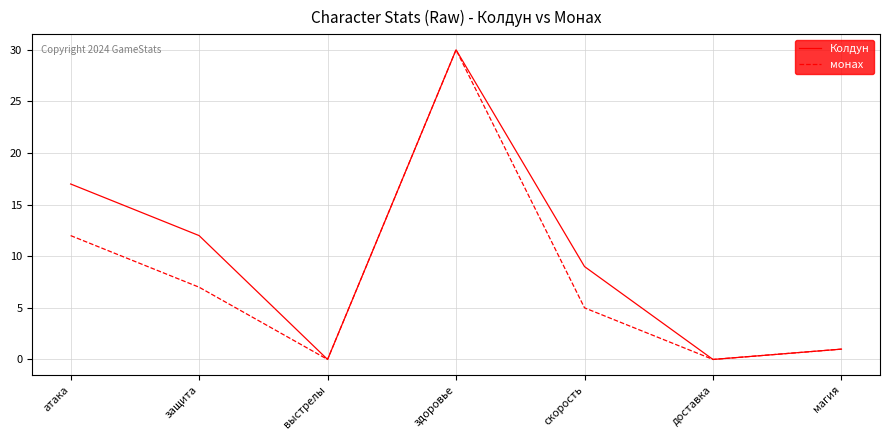

Rank the series at скорость from lowest to highest value.

монах, Колдун